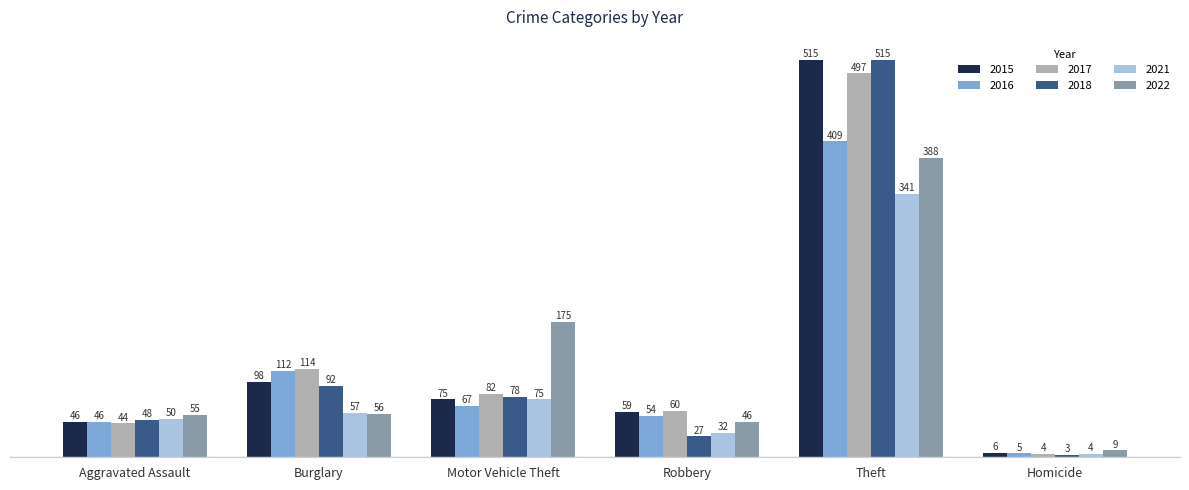

Rank the series at Robbery from highest to lowest value.

2017, 2015, 2016, 2022, 2021, 2018